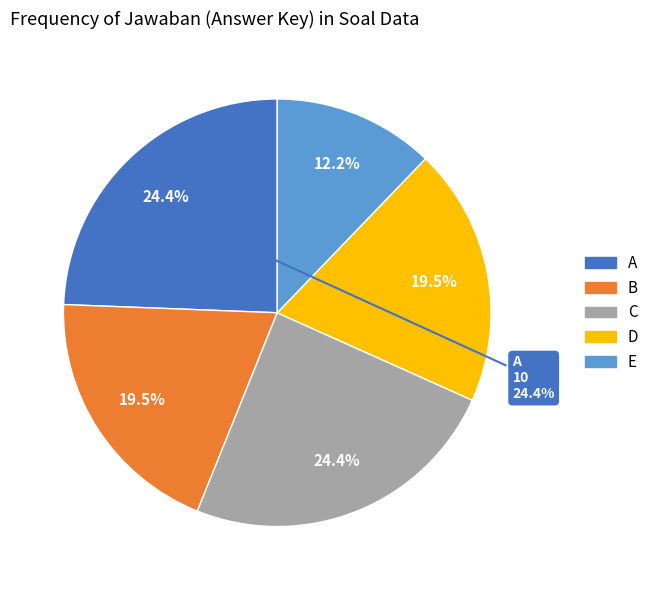

What is the largest slice in the pie chart?

A